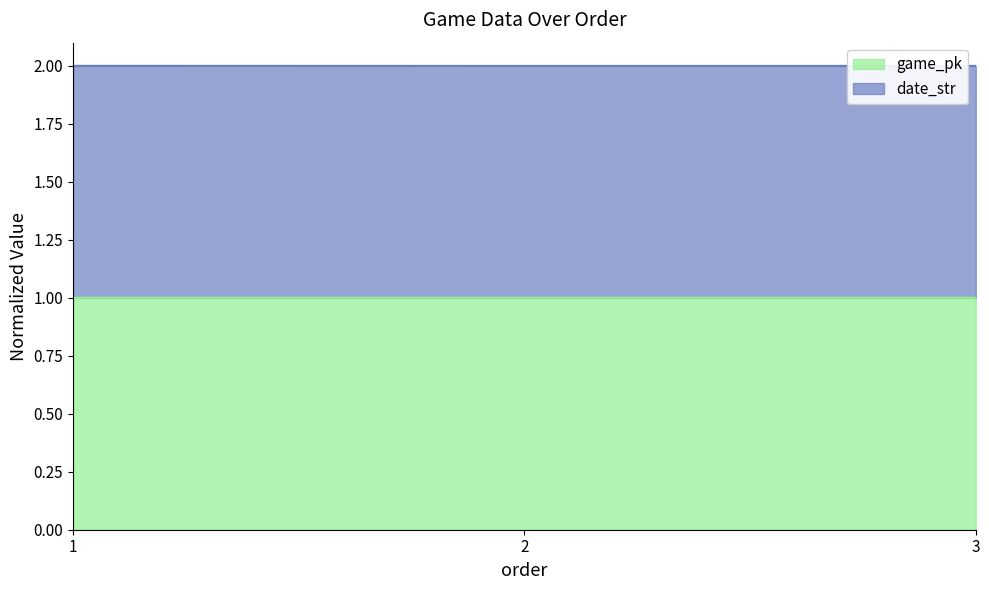

List the series in order of their overall mean, lowest first.

game_pk, date_str